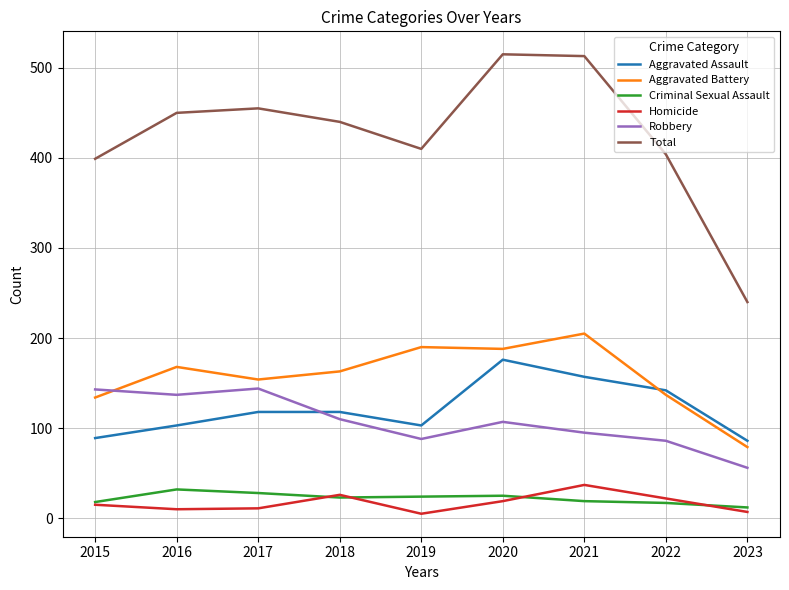

At how many categories does at least one series exceed 26?

9